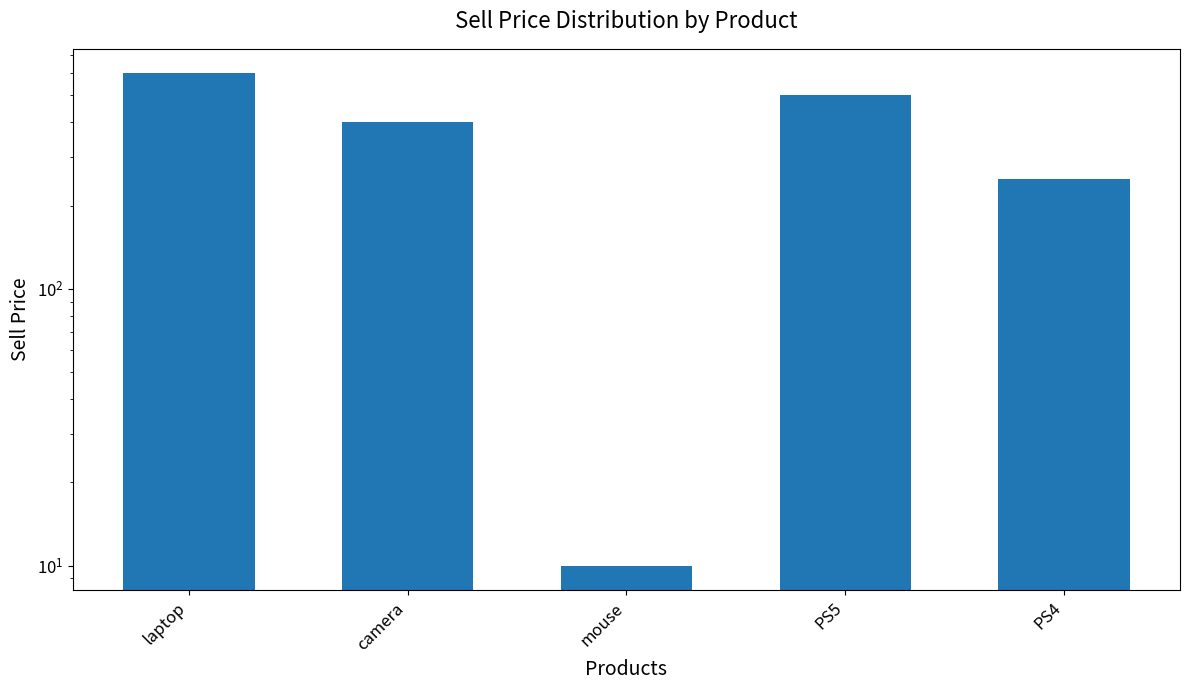

What is the label of the 2nd bar from the left?

camera